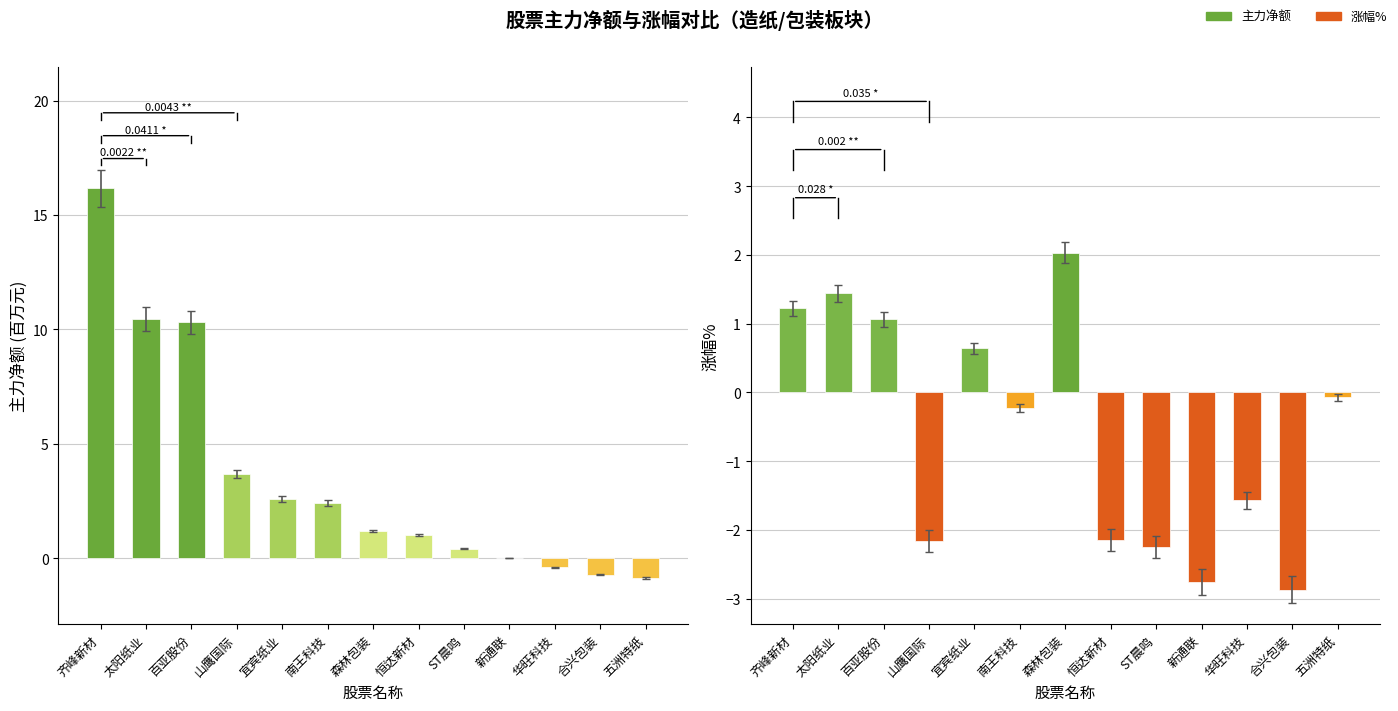

Reading right to left, extract all data points from this chart.

主力净额: -0.9	-0.7	-0.4	0.0	0.4	1.0	1.2	2.4	2.6	3.7	10.3	10.5	16.2
涨幅%: -0.1	-2.9	-1.6	-2.8	-2.2	-2.1	2.0	-0.2	0.6	-2.2	1.1	1.4	1.2